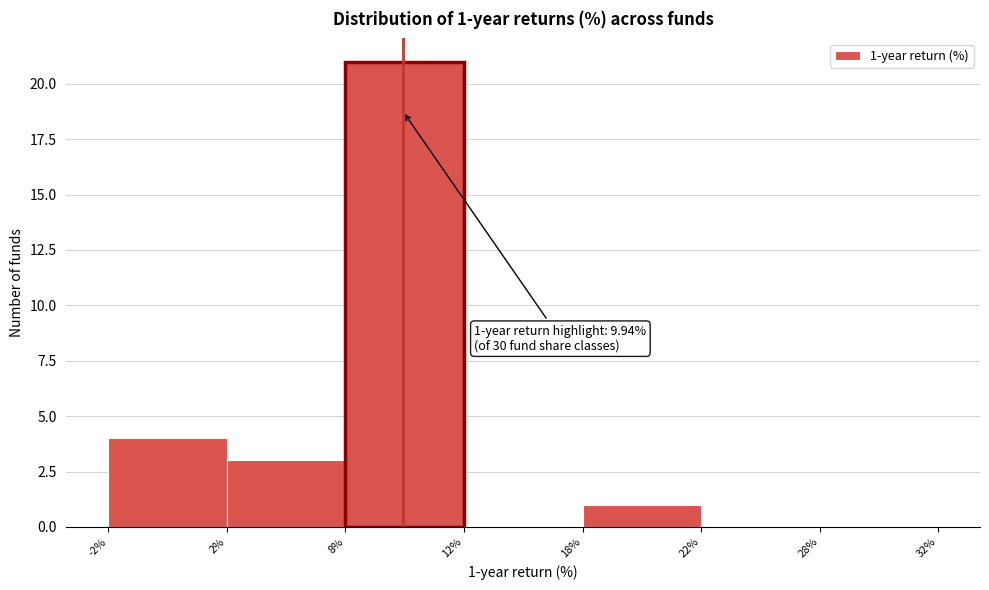

Reading left to right, what are all the values shown in this chart?

-2%=4	2%=3	8%=21	12%=0	18%=1	22%=0	28%=0